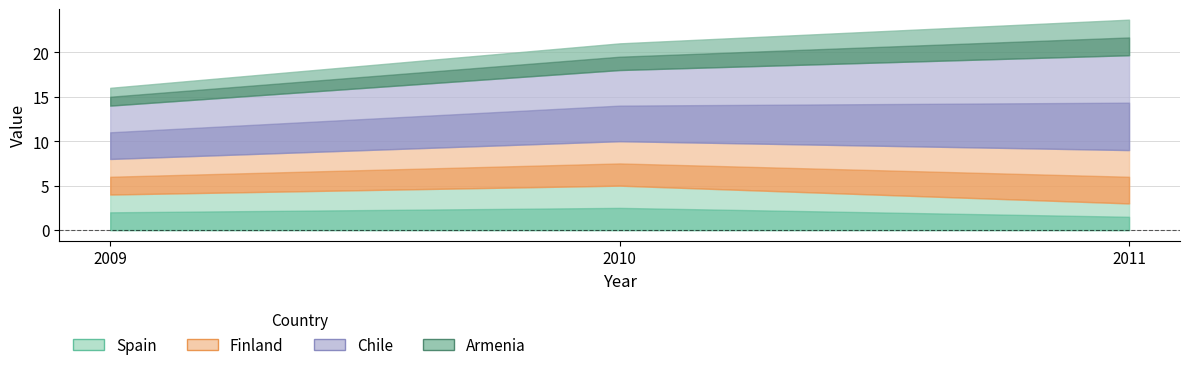

What is the value of the Finland point at the 2nd from the left?

5.0